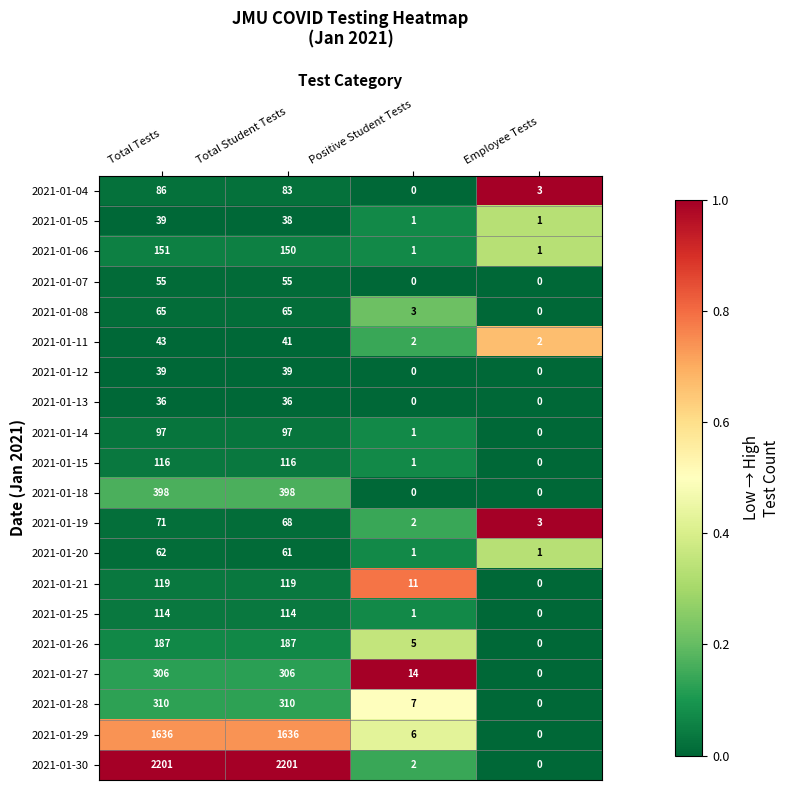

Rank the series at Total Student Tests from highest to lowest value.

2021-01-30, 2021-01-29, 2021-01-18, 2021-01-28, 2021-01-27, 2021-01-26, 2021-01-06, 2021-01-21, 2021-01-15, 2021-01-25, 2021-01-14, 2021-01-04, 2021-01-19, 2021-01-08, 2021-01-20, 2021-01-07, 2021-01-11, 2021-01-12, 2021-01-05, 2021-01-13